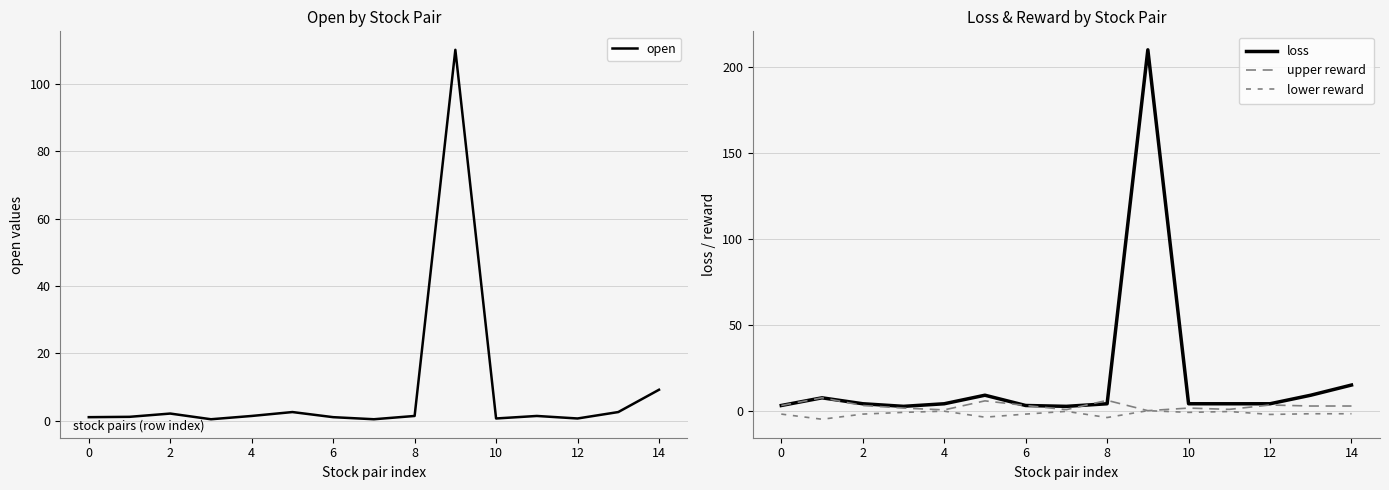

Is it true that open equals 1.1 at 6?

True